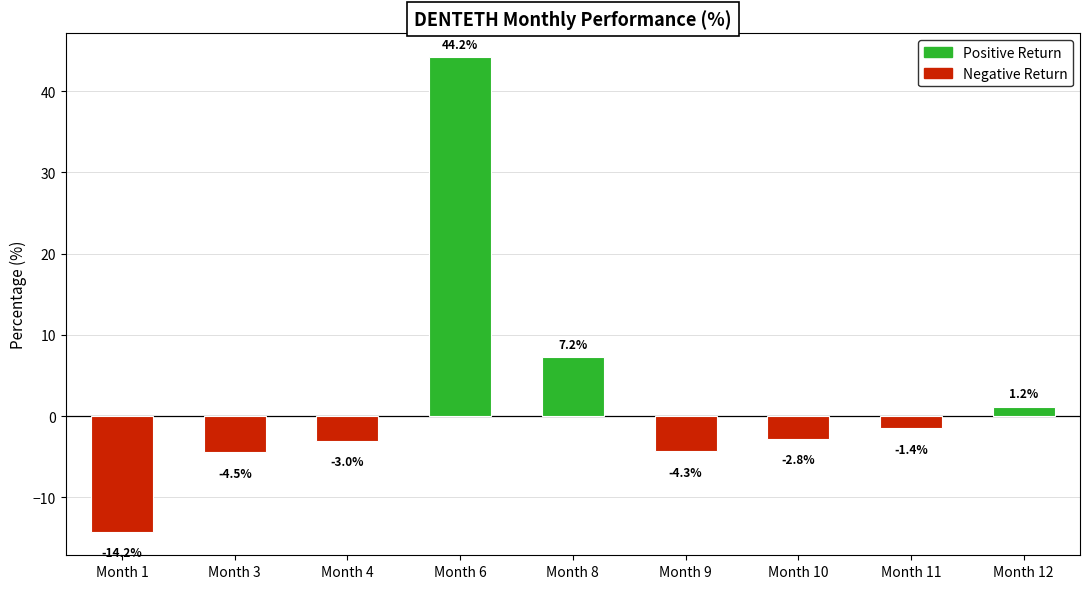

At which label does the data first exceed -2?

Month 6